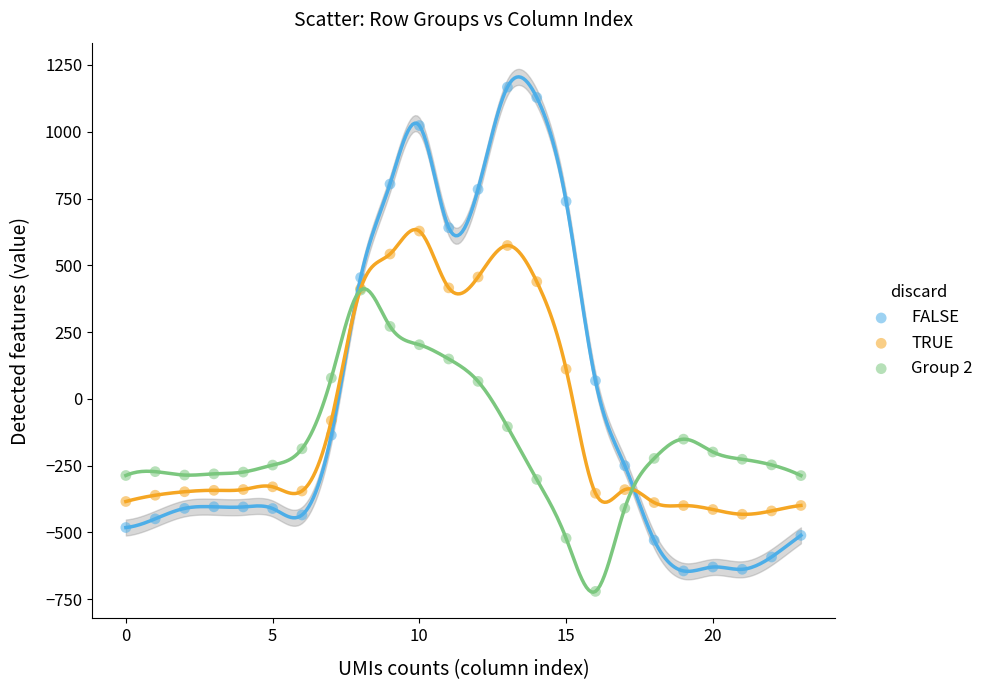

What are all the series names shown in the legend?

FALSE, TRUE, Group 2